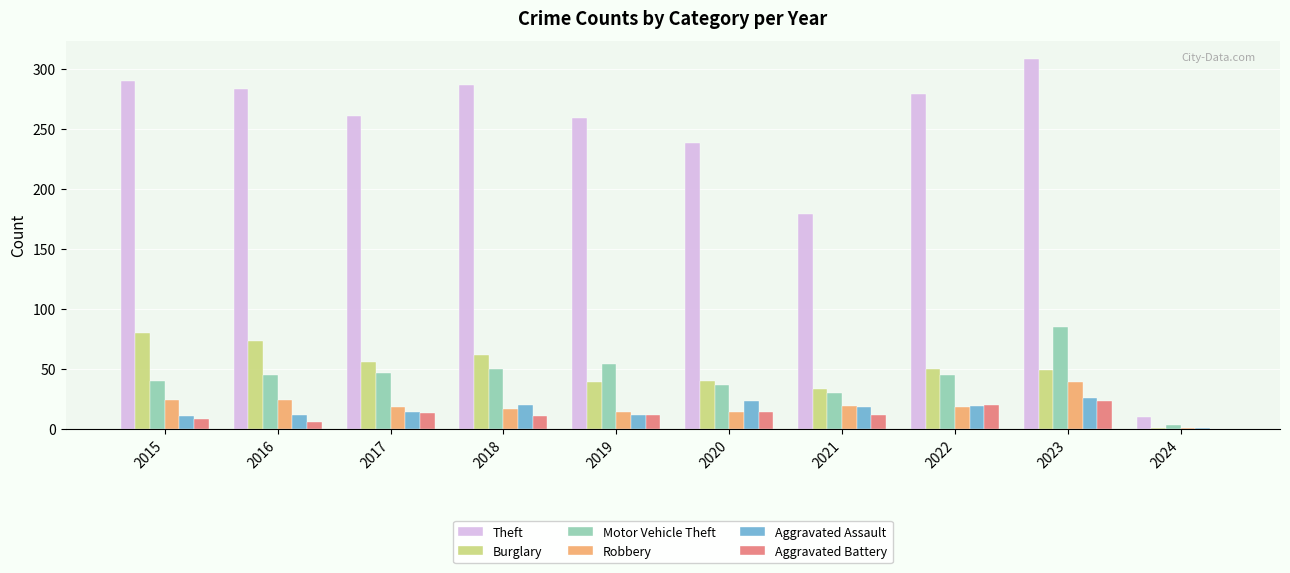

Between 2015 and 2022, which series saw the biggest shift?

Burglary